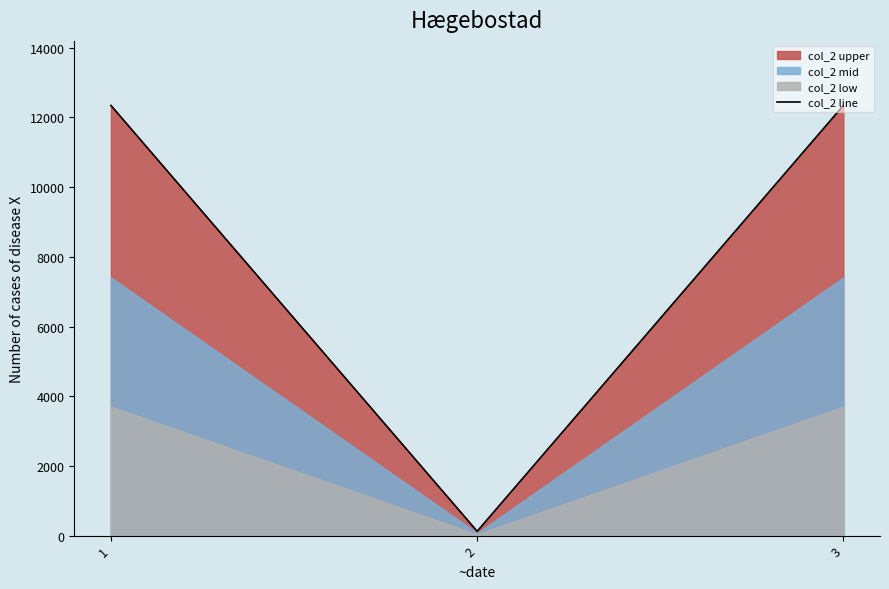

What is the sum of all values?

24813